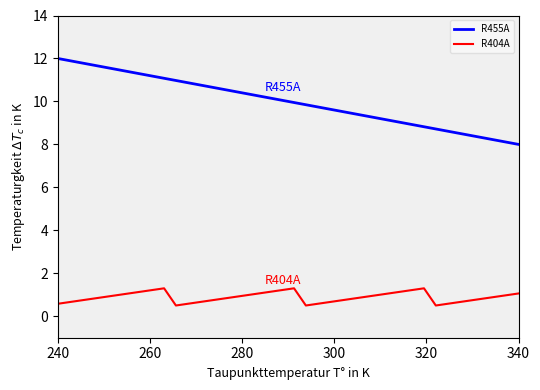

What is the difference between the maximum and minimum values in the R404A series?

0.8